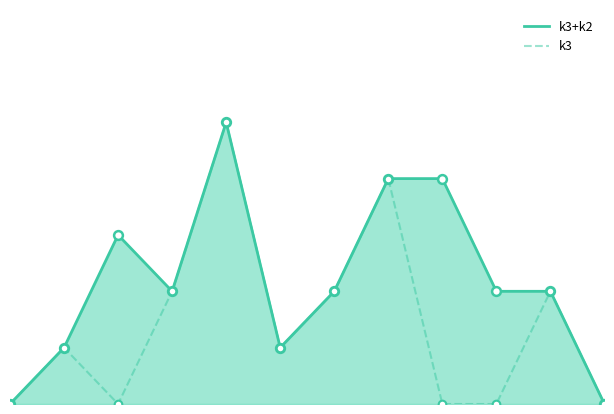

Is the value of k3 at 10 greater than the value of k3+k2 at 8?

No